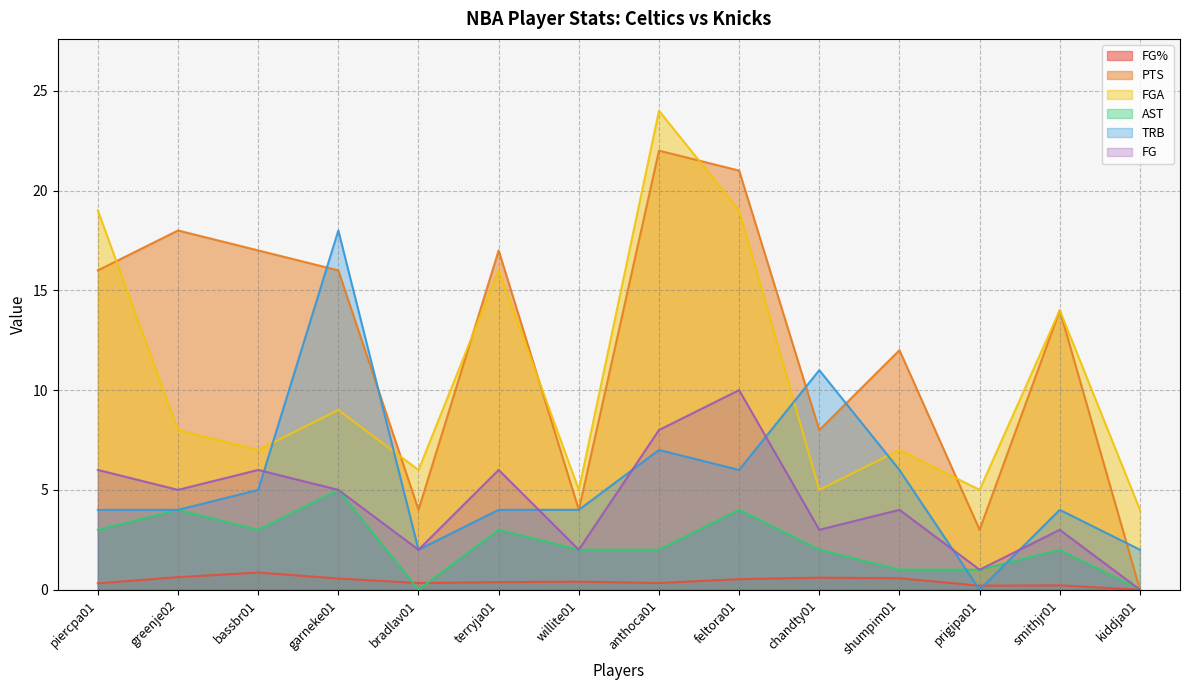

In FGA, how many points are higher than both neighbors (excluding endpoints)?

5